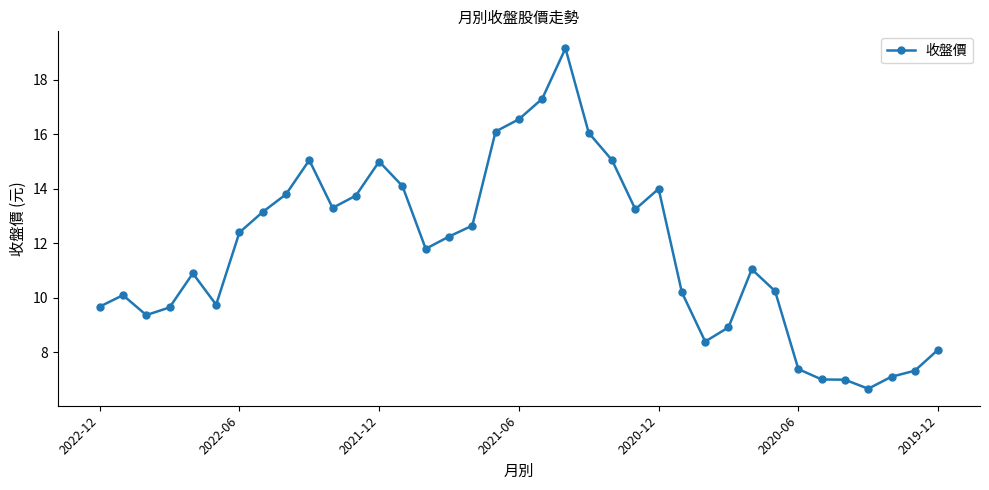

How many lines are shown in the chart?

1